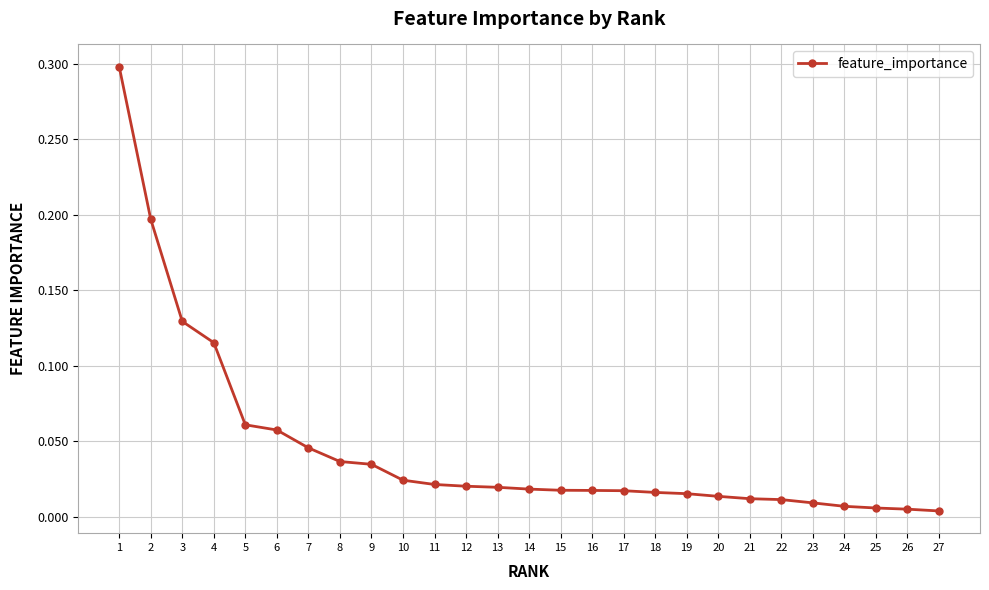

Between 7 and 16, which is larger?

7